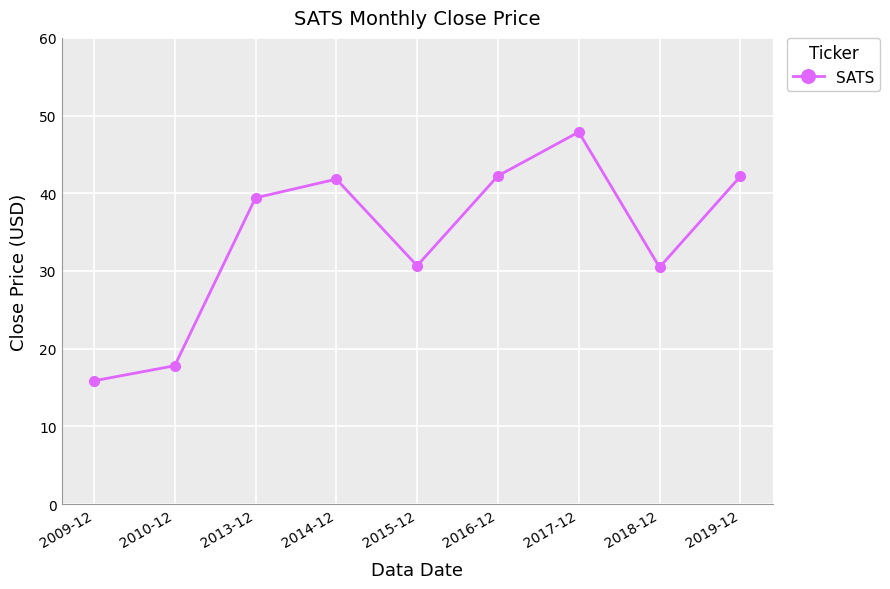

The chart shows a value of 48.0 at 2018-12. True or false?

False